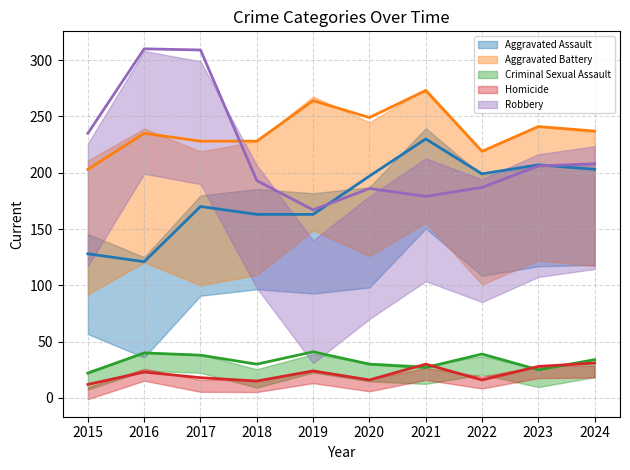

What is the sum of all Criminal Sexual Assault (trend) values?

326